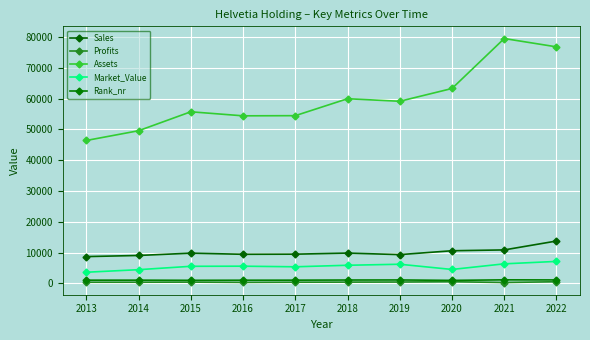

Reading right to left, extract all data points from this chart.

Sales: 13765.0	10874.0	10605.0	9348.0	9844.0	9494.0	9453.0	9821.0	9072.0	8704.0
Profits: 543.8	282.1	542.6	442.0	411.8	382.3	319.7	415.7	379.8	371.0
Assets: 76838.0	79542.0	63313.0	59160.0	59986.0	54485.0	54433.0	55745.0	49590.0	46425.0
Market_Value: 7141.0	6353.0	4527.0	6220.0	5888.0	5394.0	5587.0	5552.0	4454.0	3623.0
Rank_nr: 1123.0	1153.0	976.0	1115.0	1095.0	1048.0	1030.0	997.0	1048.0	1048.0